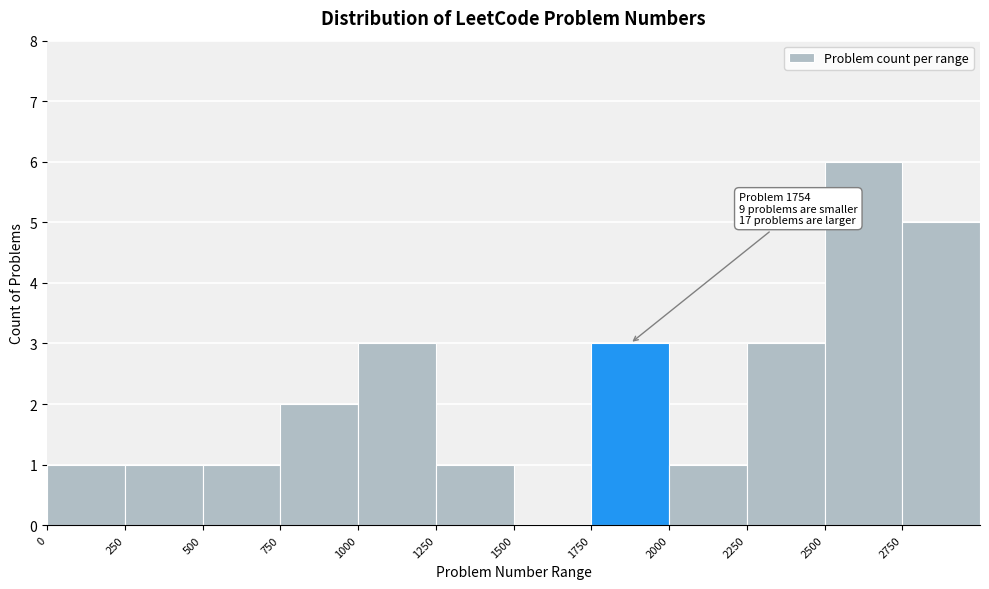

Which range on the x-axis has the tallest bar?

2500 to 2750